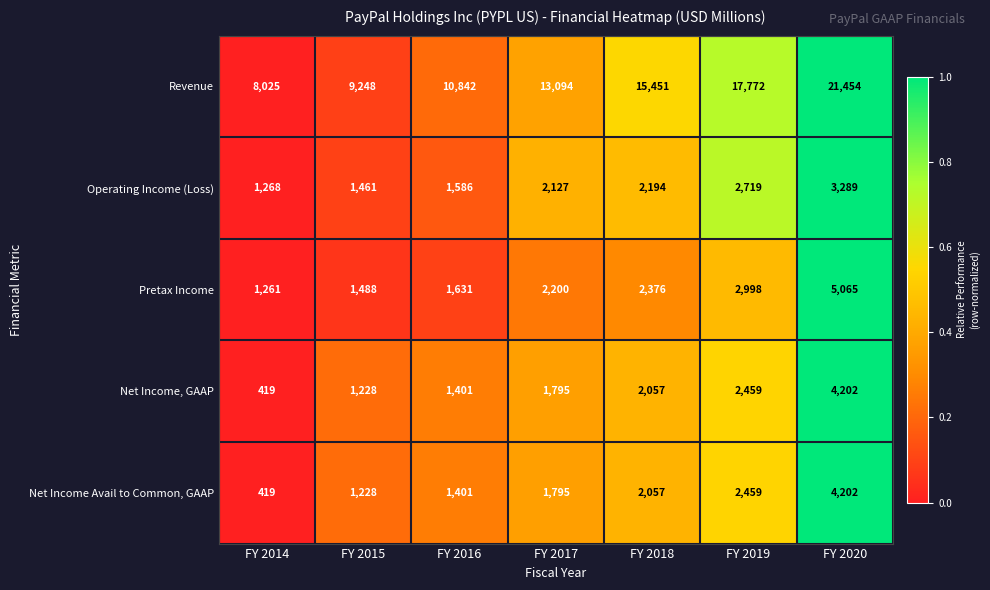

What is the maximum value shown in the chart?

21454